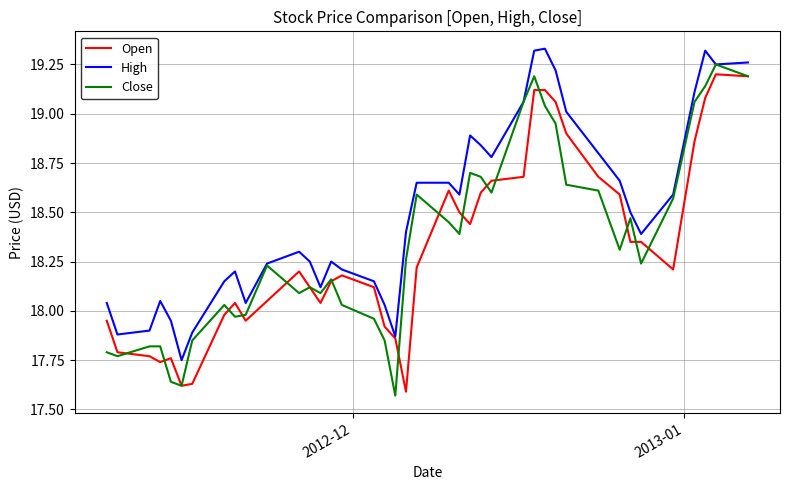

Which series has the largest total across all categories?

High